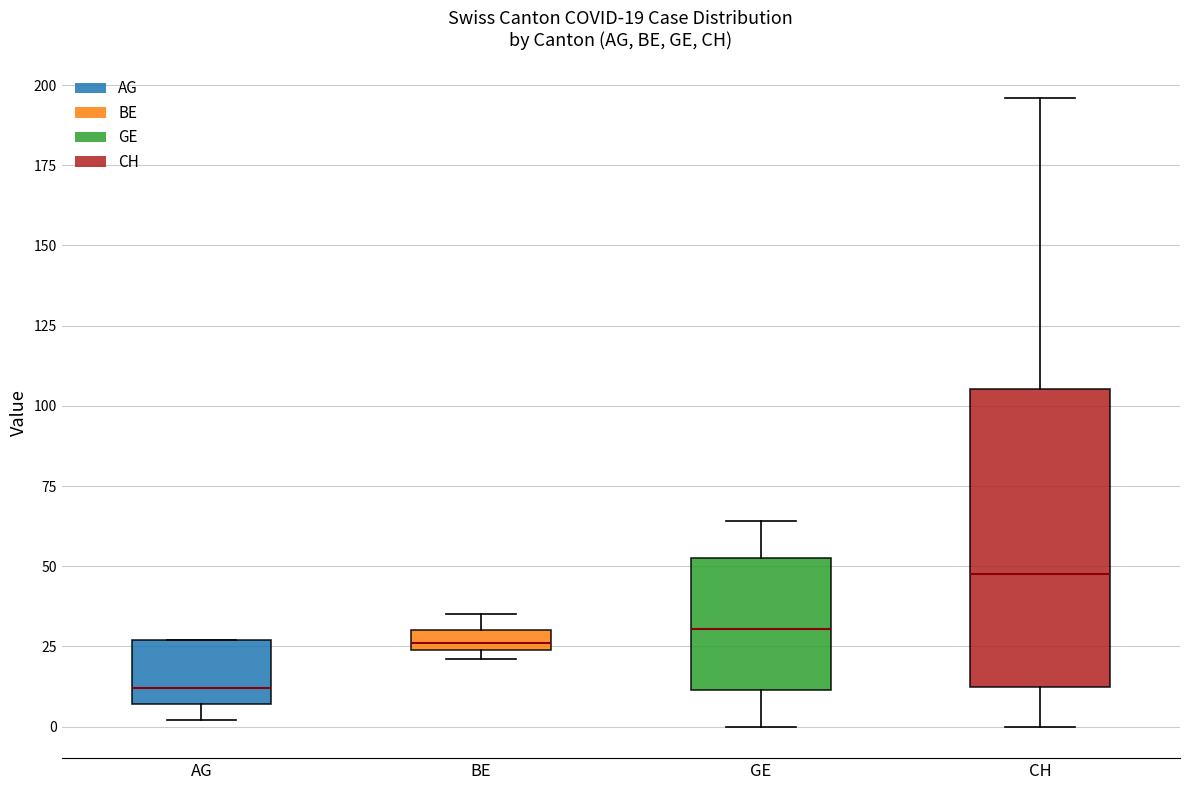

Comparing the boxes themselves (not the whiskers), which one is the tallest?

CH